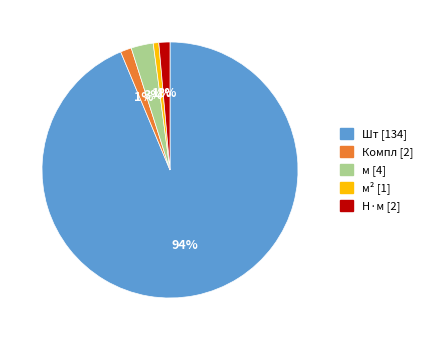

What is the largest slice in the pie chart?

Шт [134]